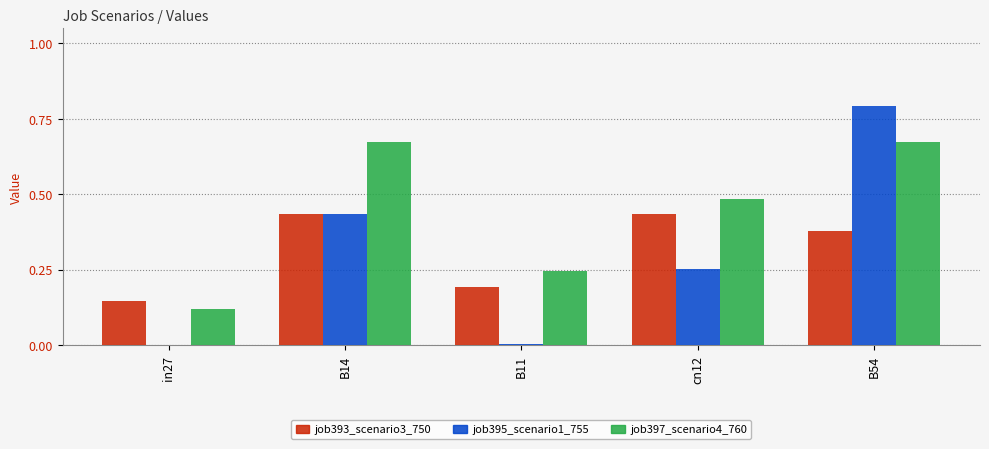

What is the maximum value for job395_scenario1_755?

0.8